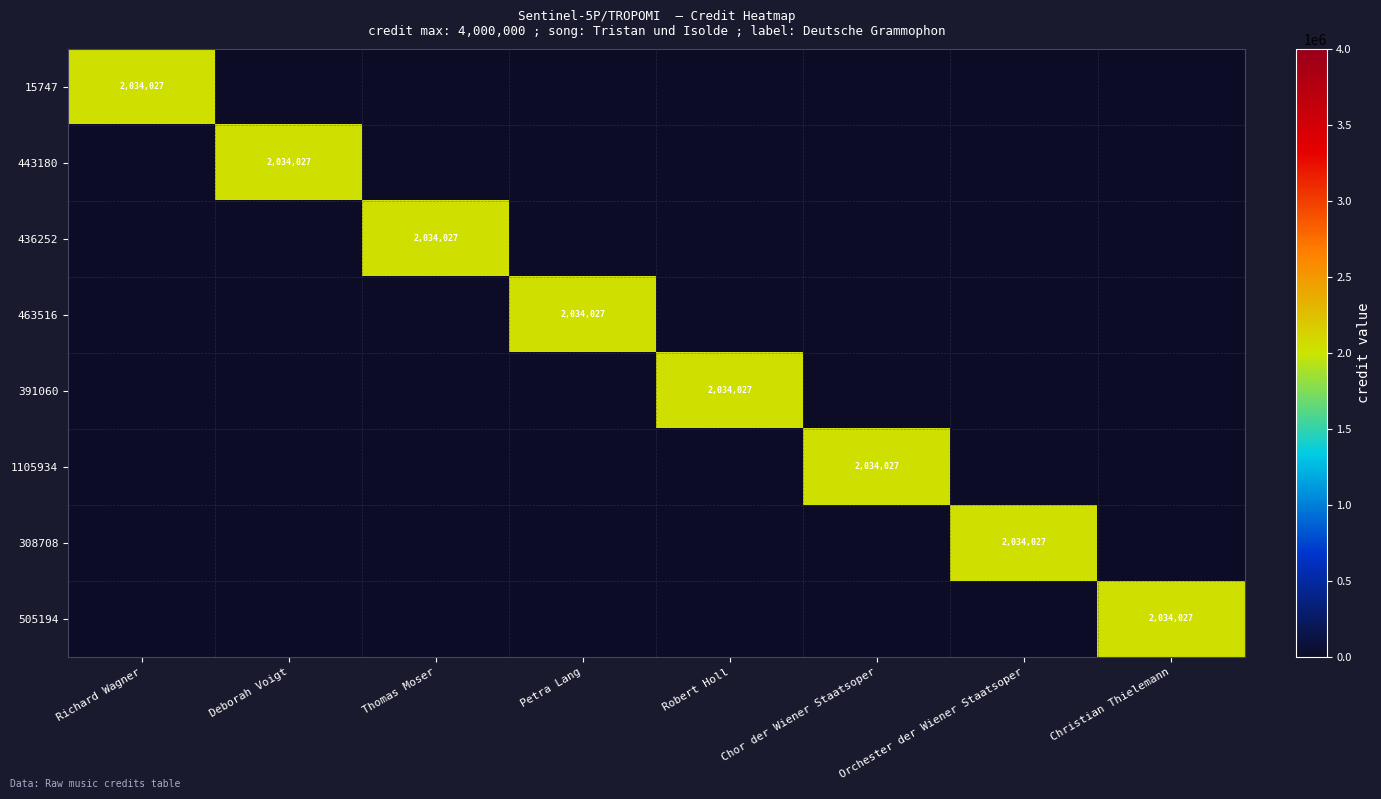

What is the greatest value displayed?

2034027